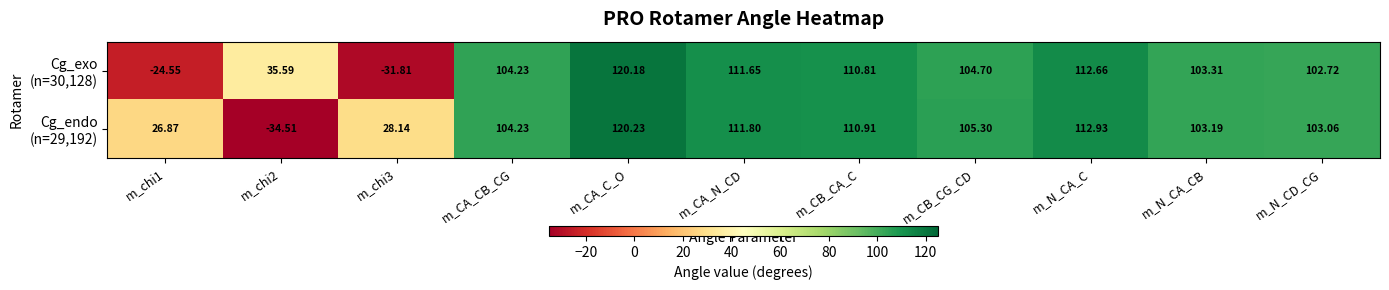

At which category is the sum across all series the highest?

m_CA_C_O